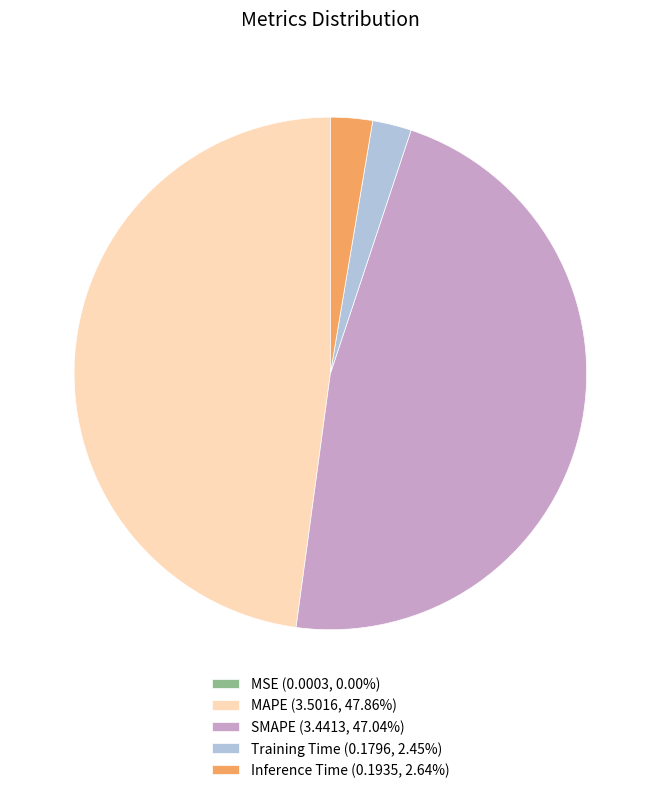

Which category has the biggest portion of the pie?

MAPE